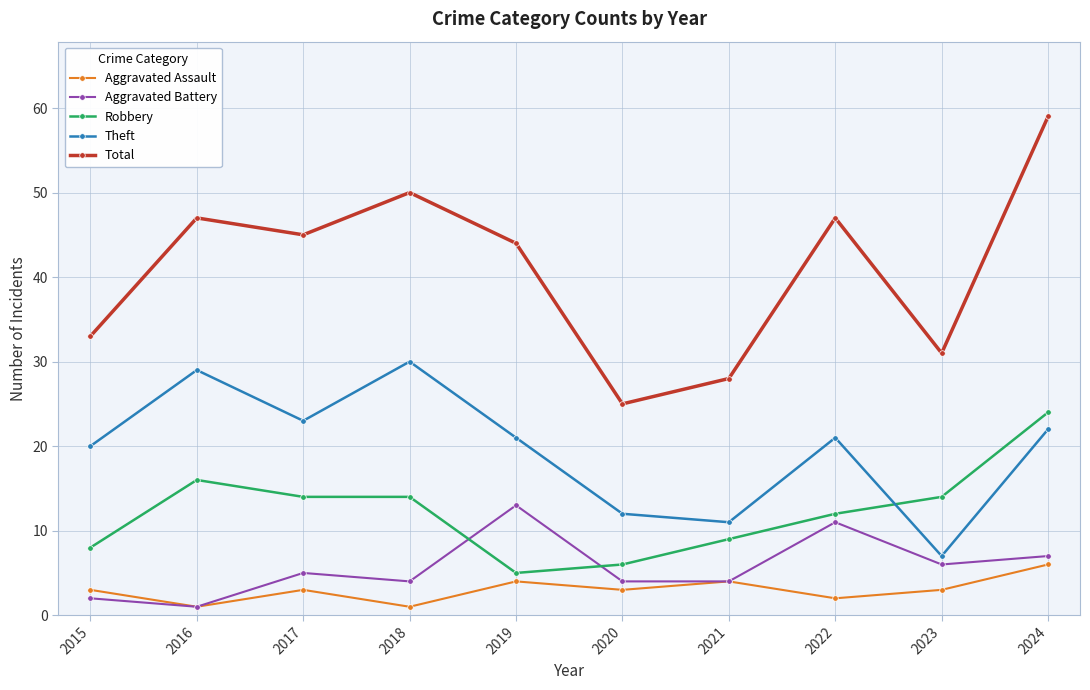

At which category does Theft reach its first local valley?

2017